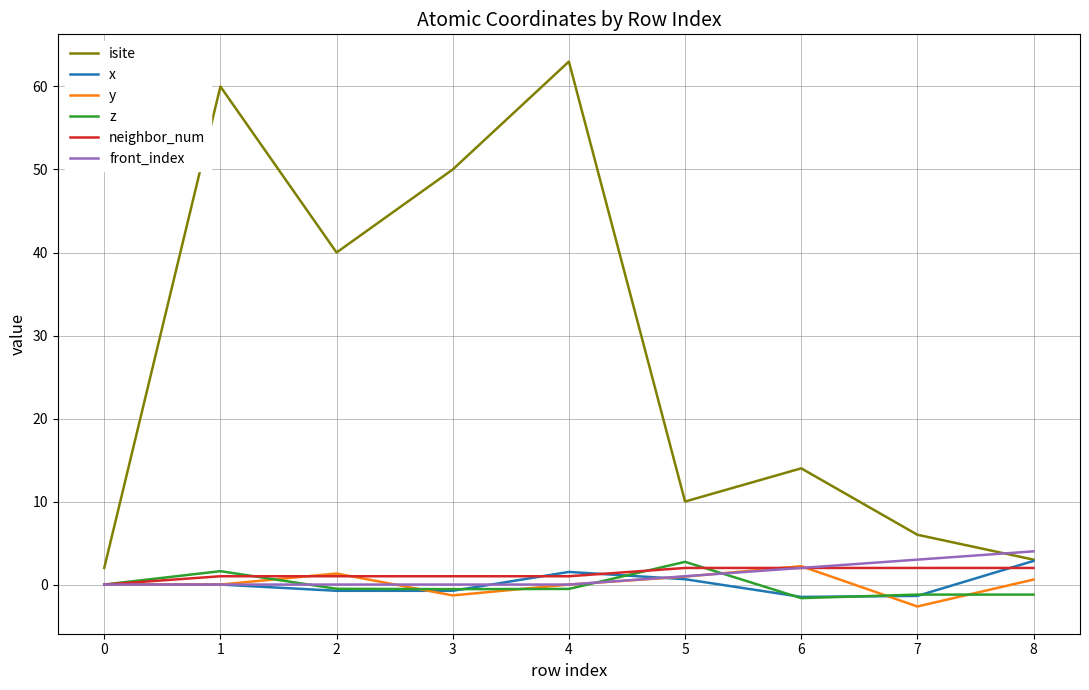

True or false: y and isite cross at least once.

False